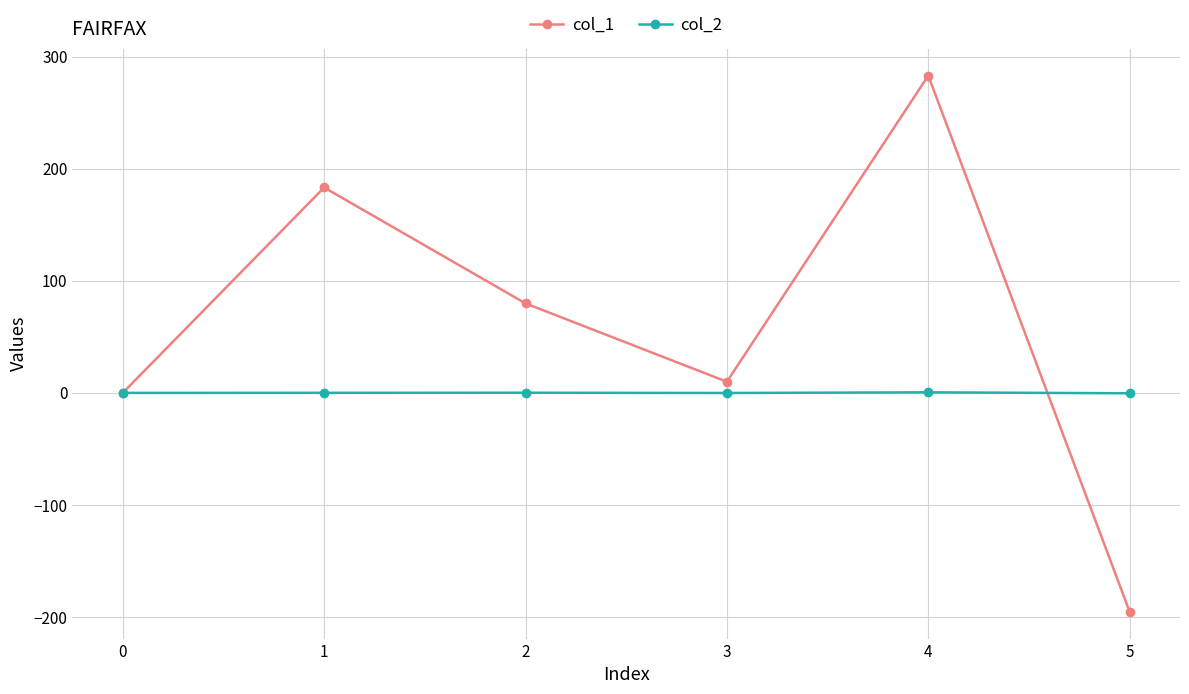

Is the value of col_1 at 5 greater than the value of col_2 at 0?

No